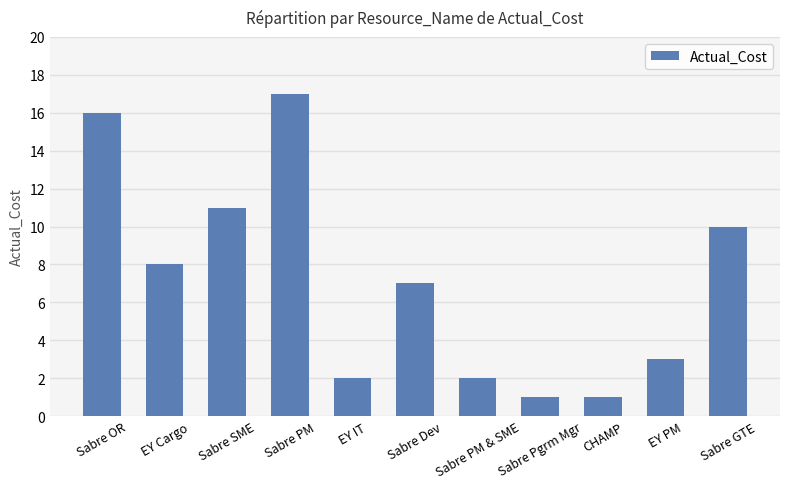

What position from the left is EY PM?

10